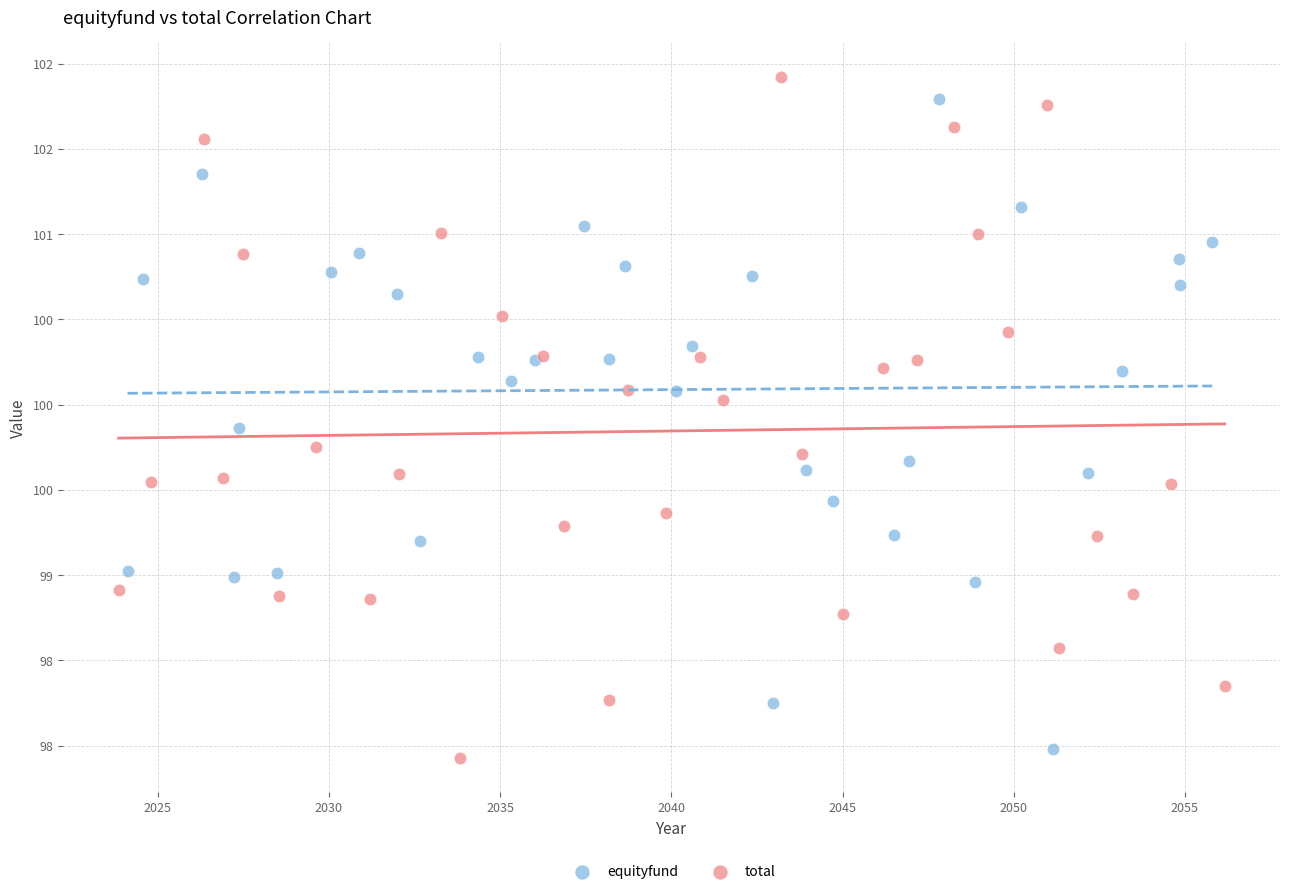

What are all the series names shown in the legend?

equityfund, total